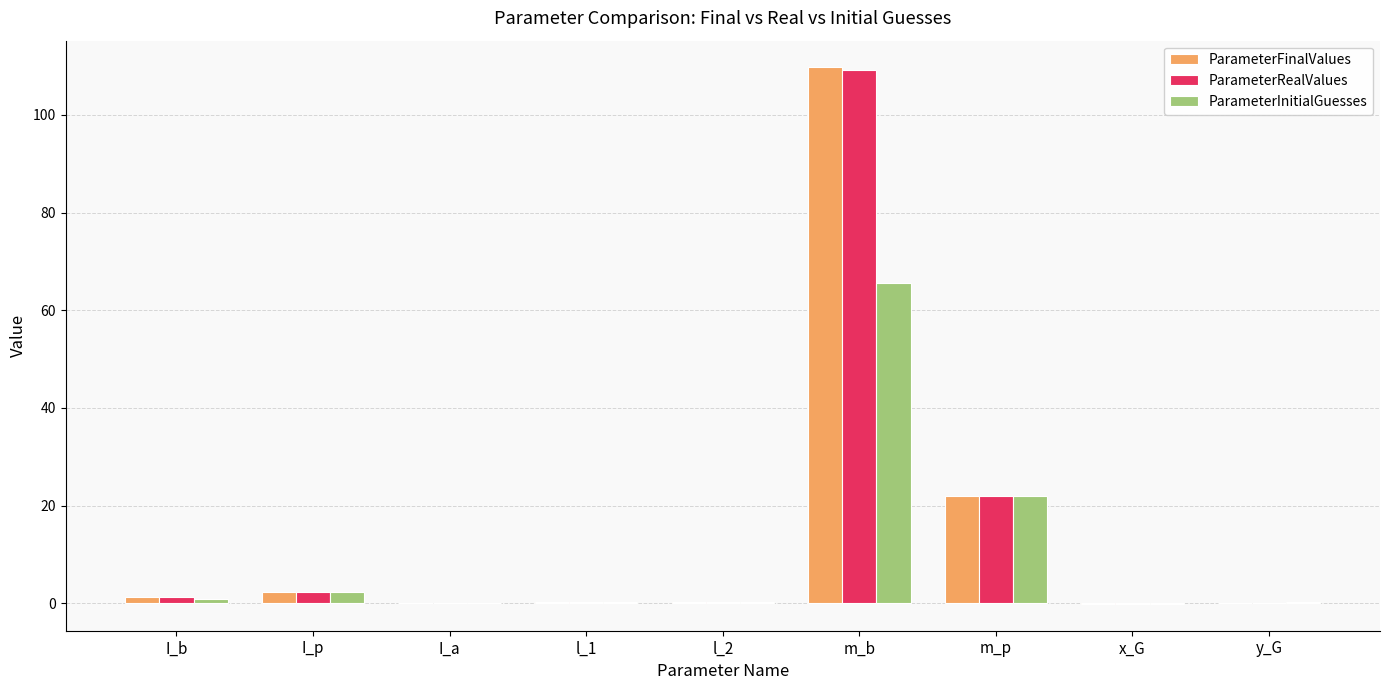

What is the sum of all ParameterFinalValues values?

135.5